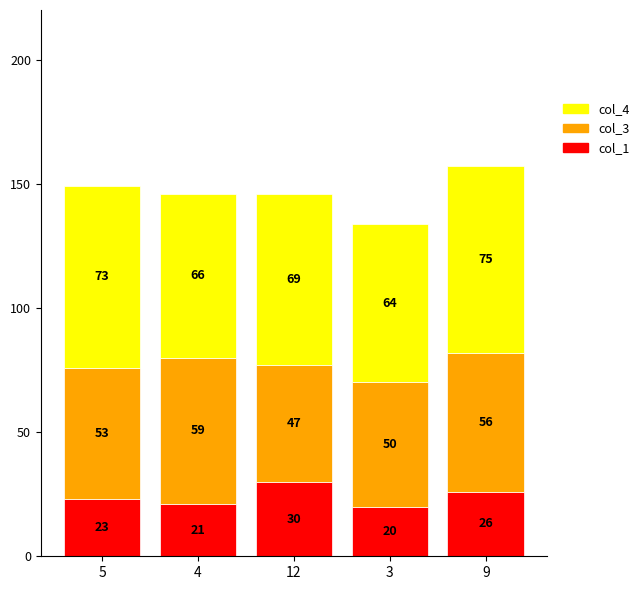

At which category is the sum across all series the highest?

9